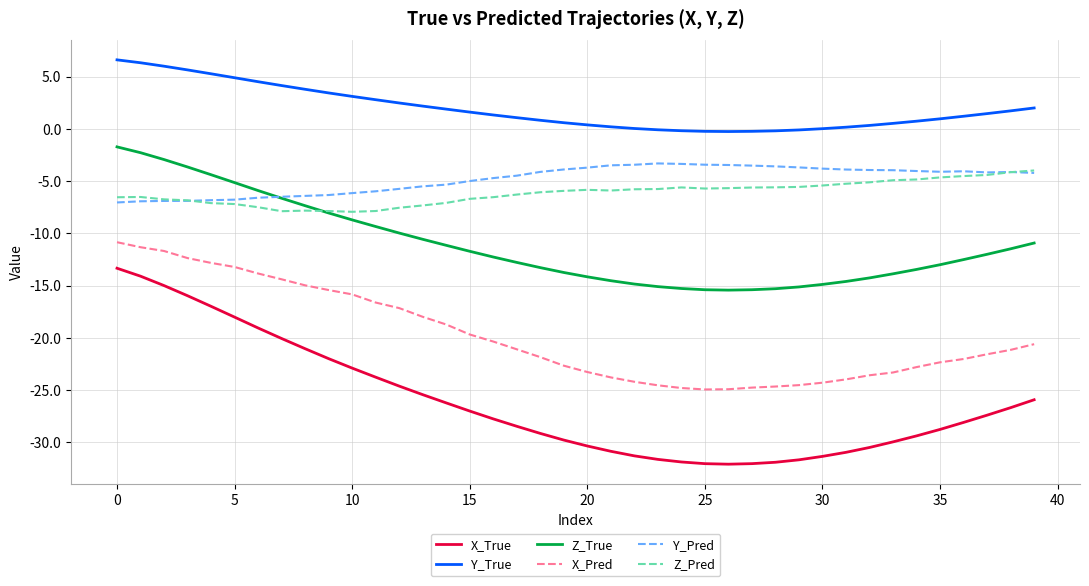

Which series has the largest range (max minus min)?

X_True